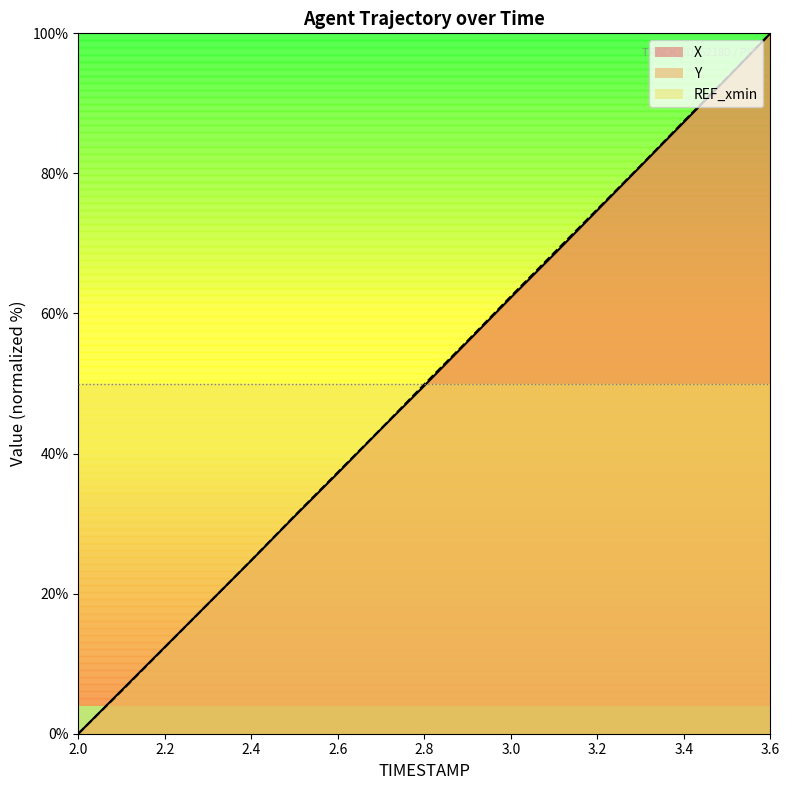

Is it true that X equals 25.3 at 2.8?

False